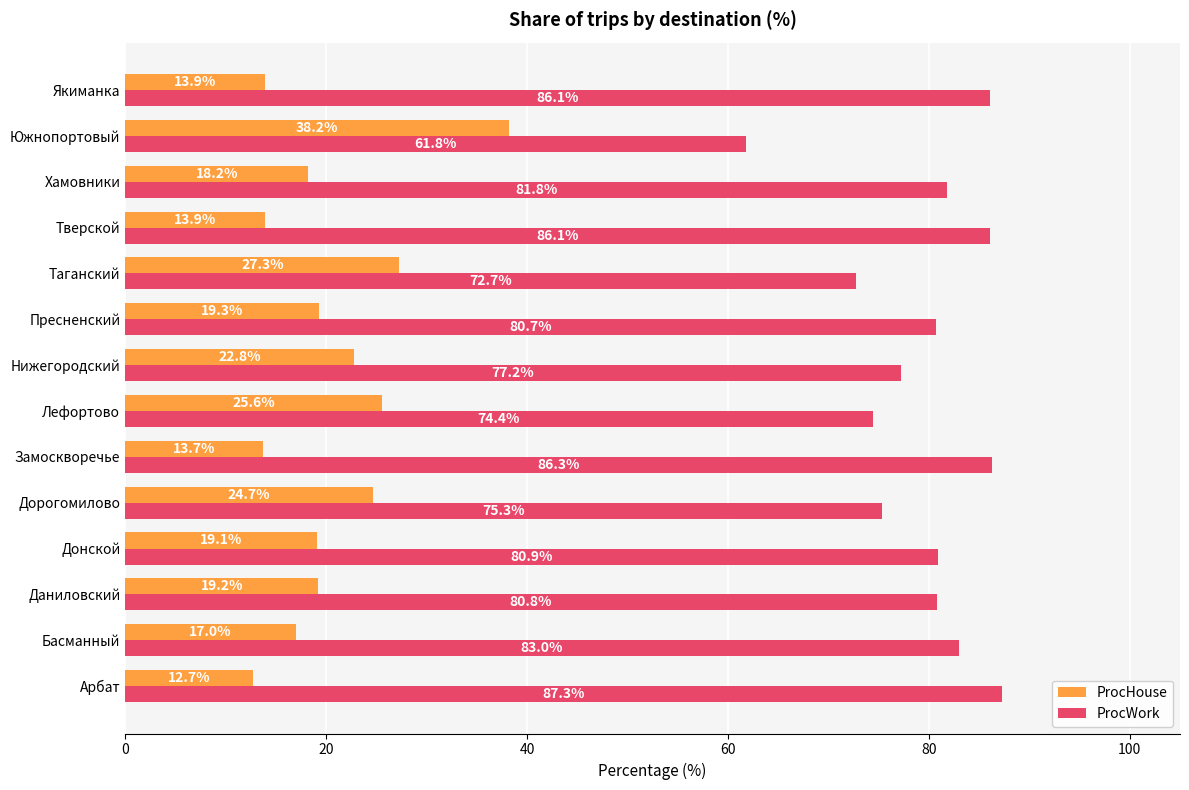

Which series has the largest total across all categories?

ProcWork